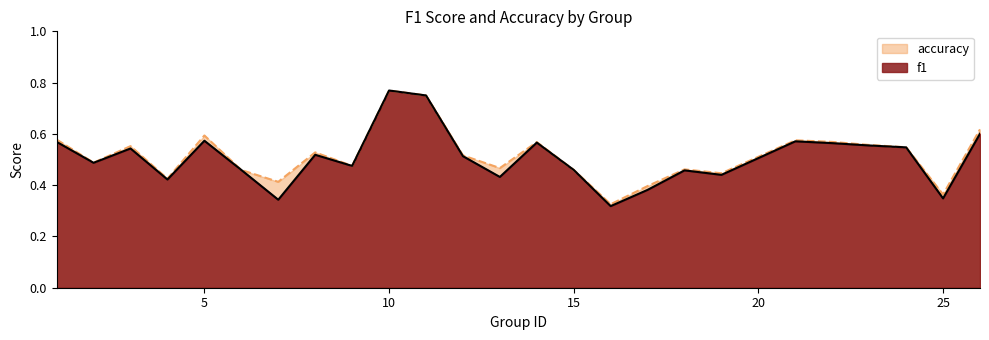

Which series has the largest range (max minus min)?

f1